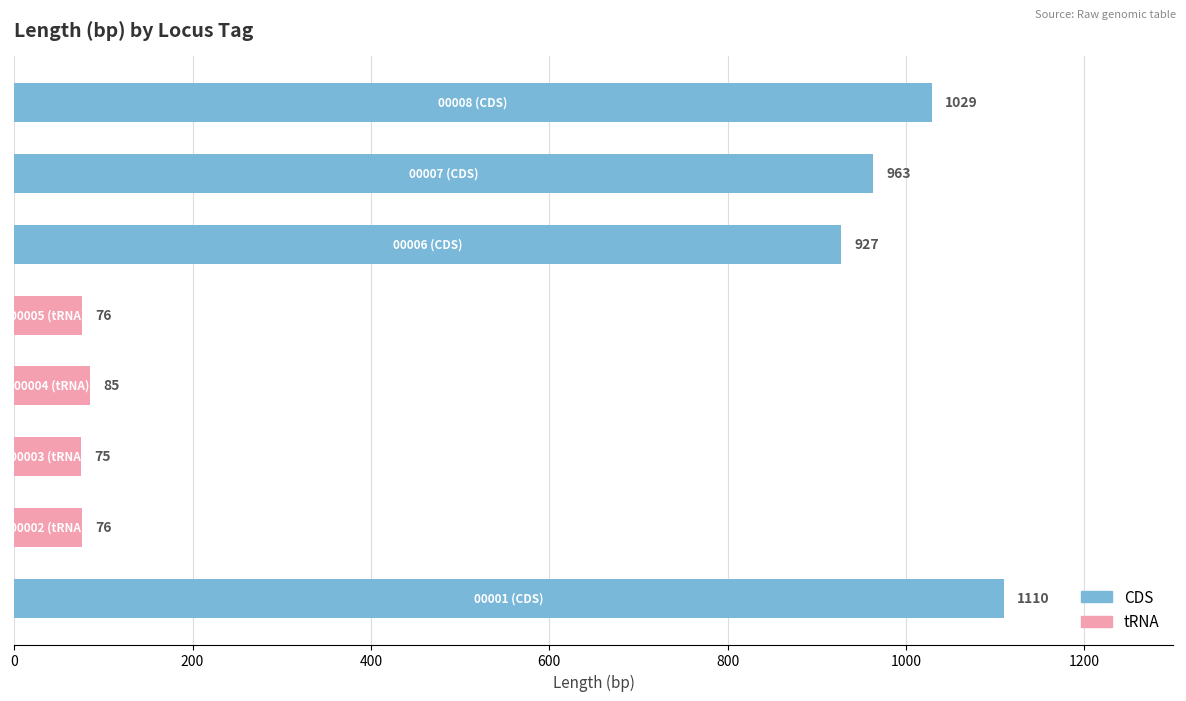

What is the maximum value shown in the chart?

1110